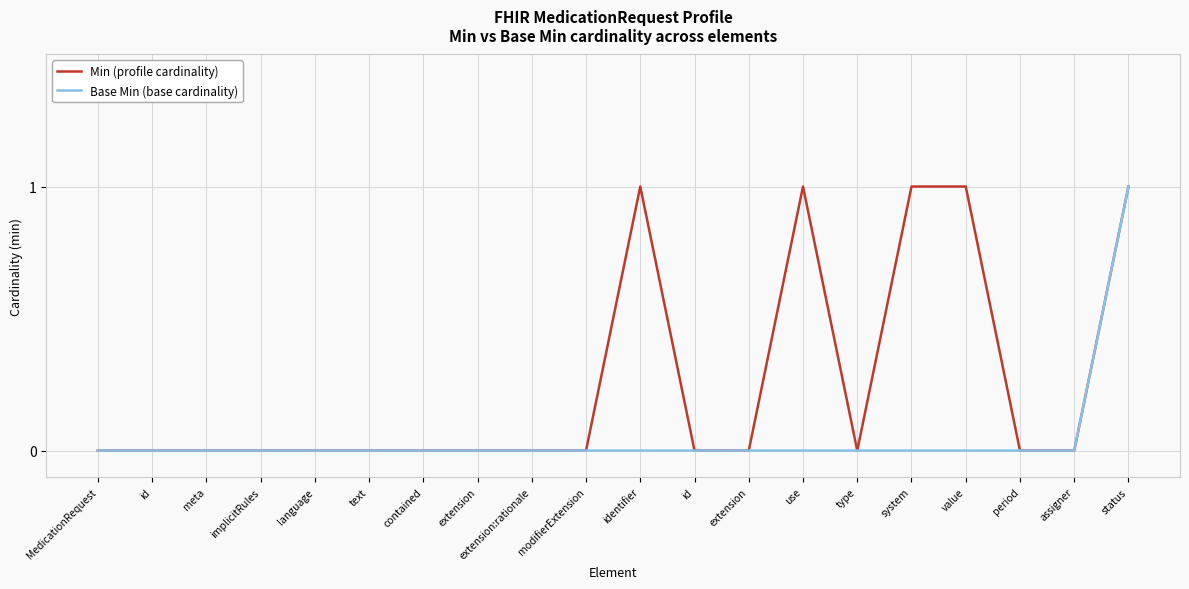

Where is the first local minimum for Min (profile cardinality)?

type